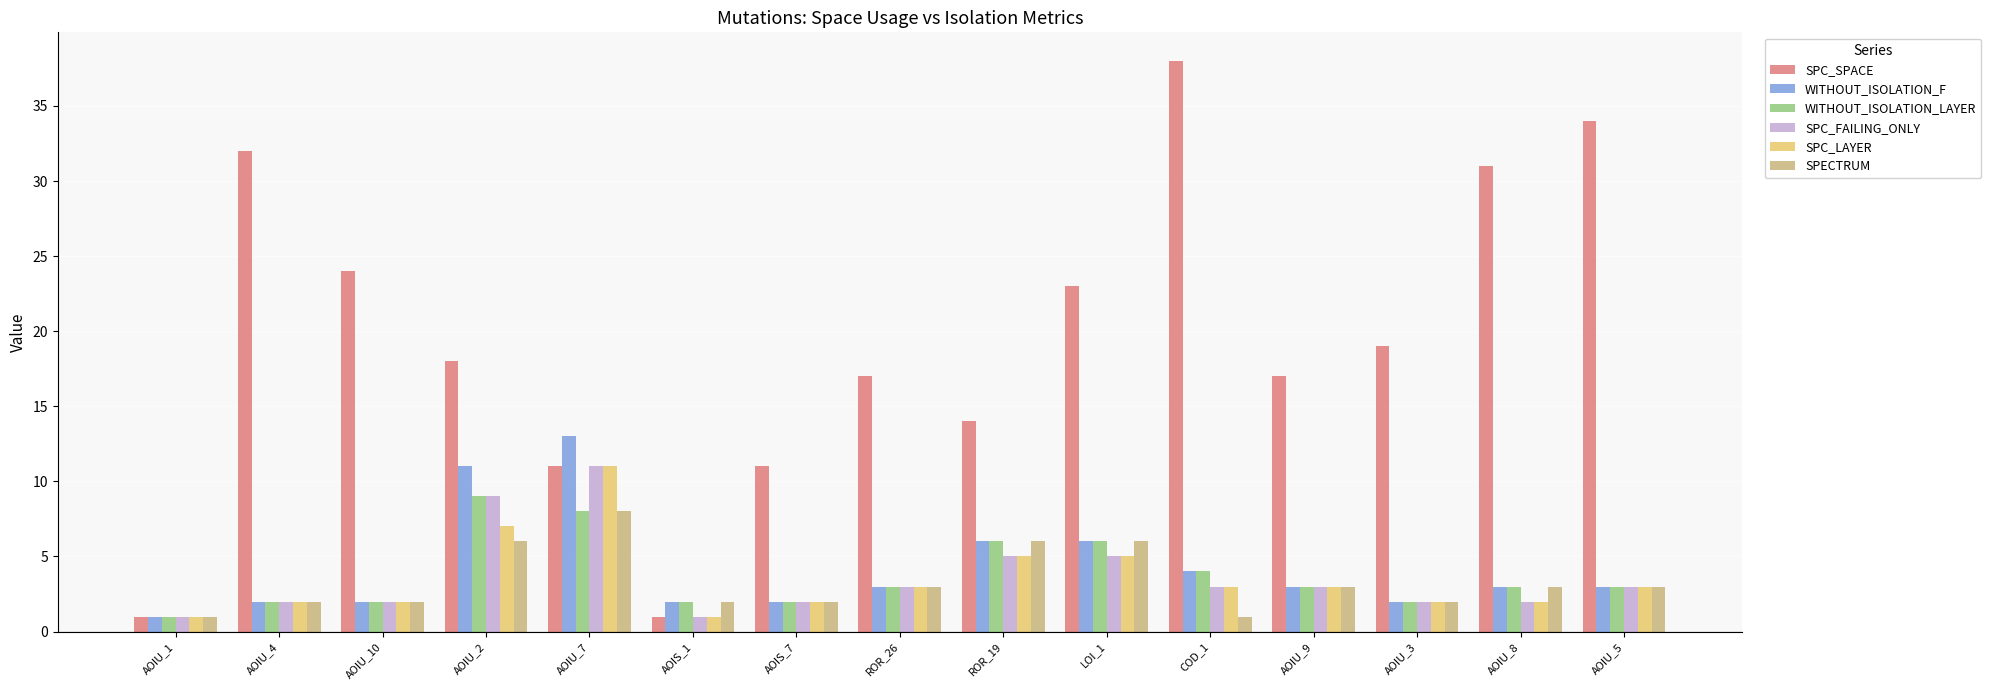

Are the bars horizontal?

No